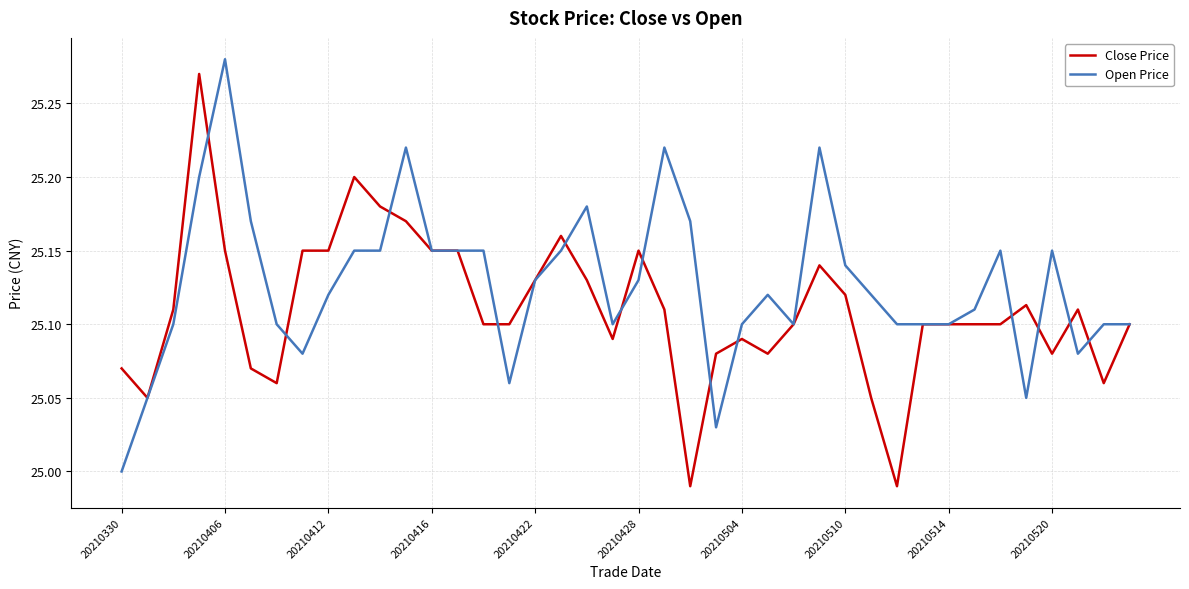

List the series in order of their overall mean, highest first.

Open Price, Close Price